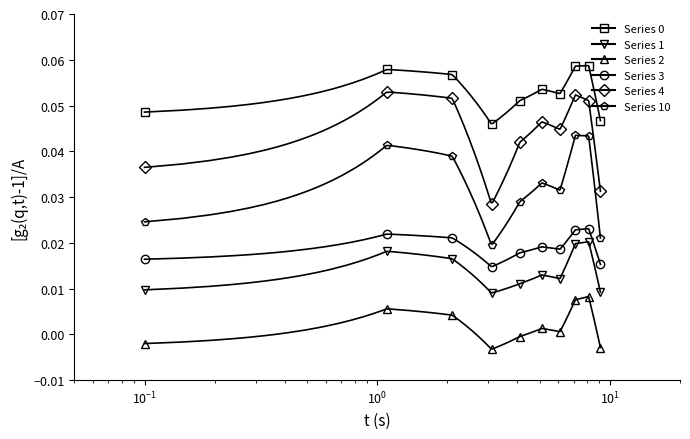

How many data points does each series have?

10